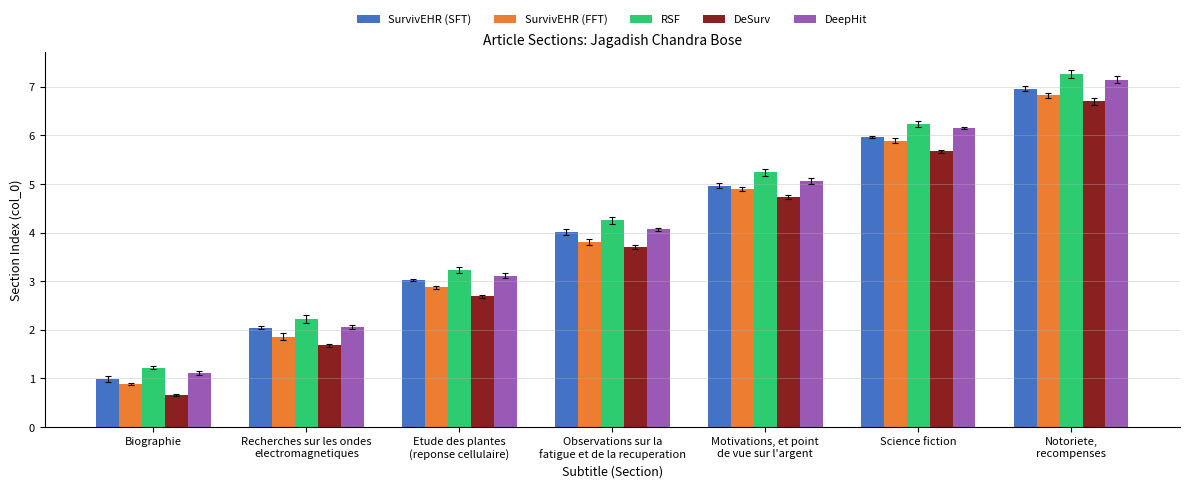

Is the value of SurvivEHR (SFT) at Biographie greater than the value of DeepHit at Observations sur la
fatigue et de la recuperation?

No